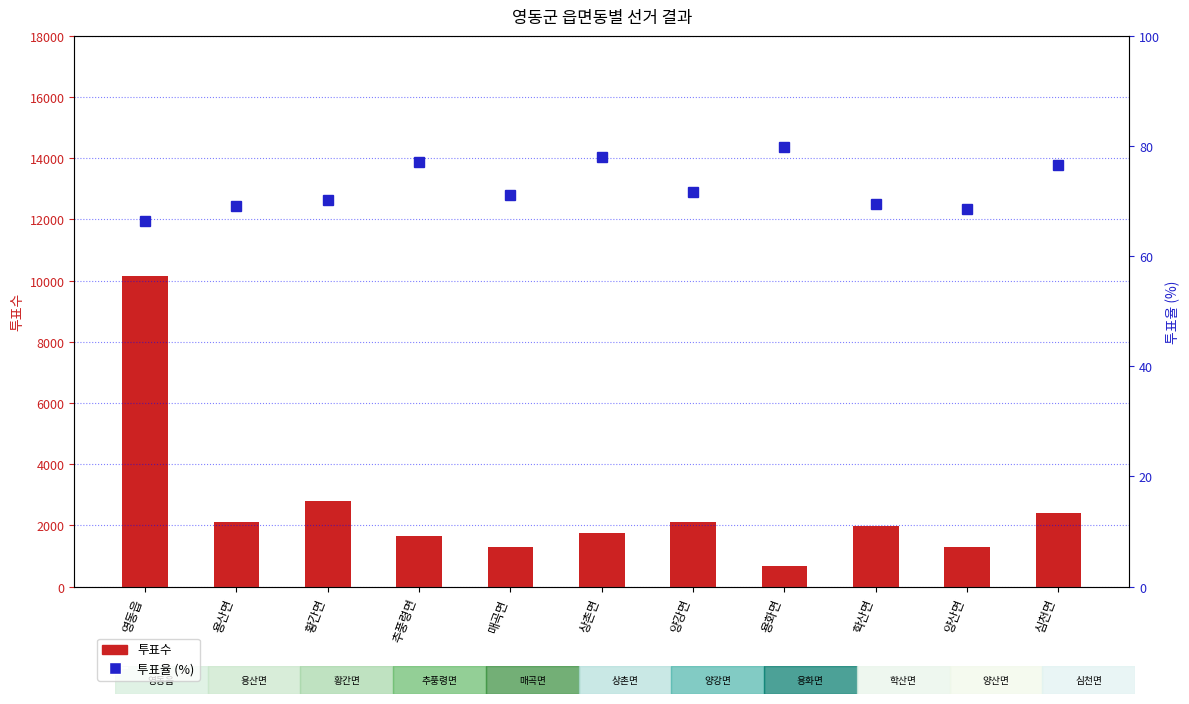

Are the bars grouped side by side (vs. stacked)?

Yes